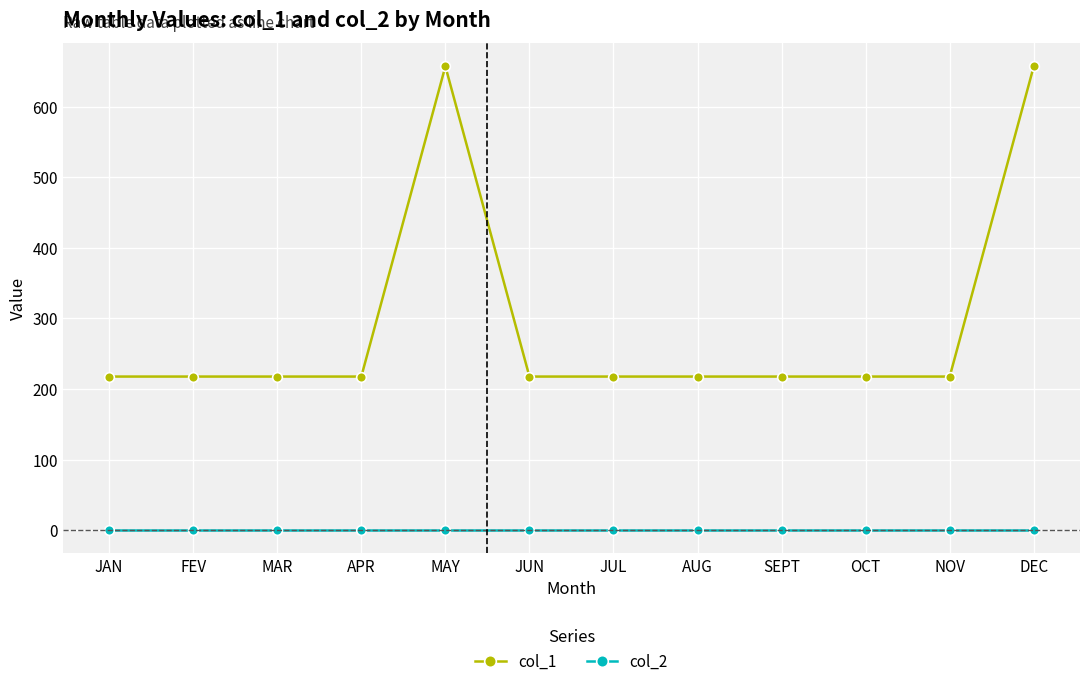

What is the difference between the highest and lowest values at JAN?

217.5